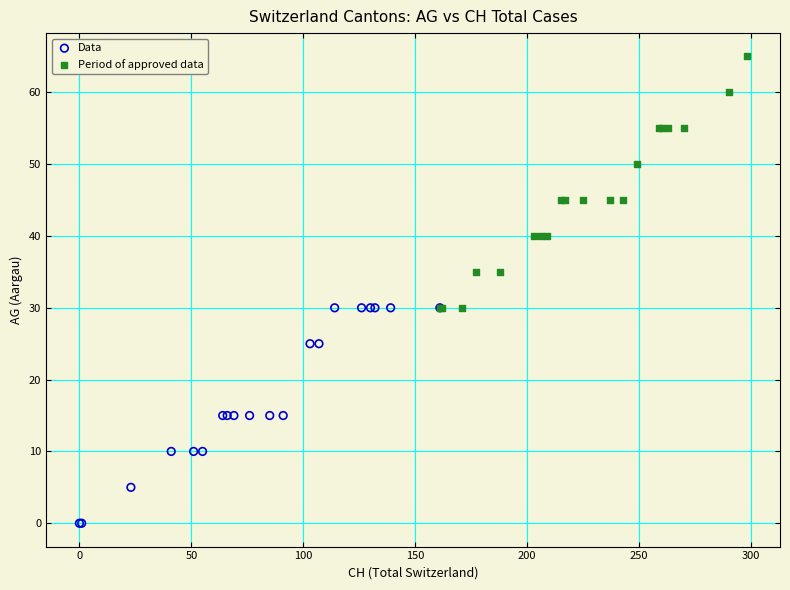

Which series has the widest spread of Y values?

Period of approved data